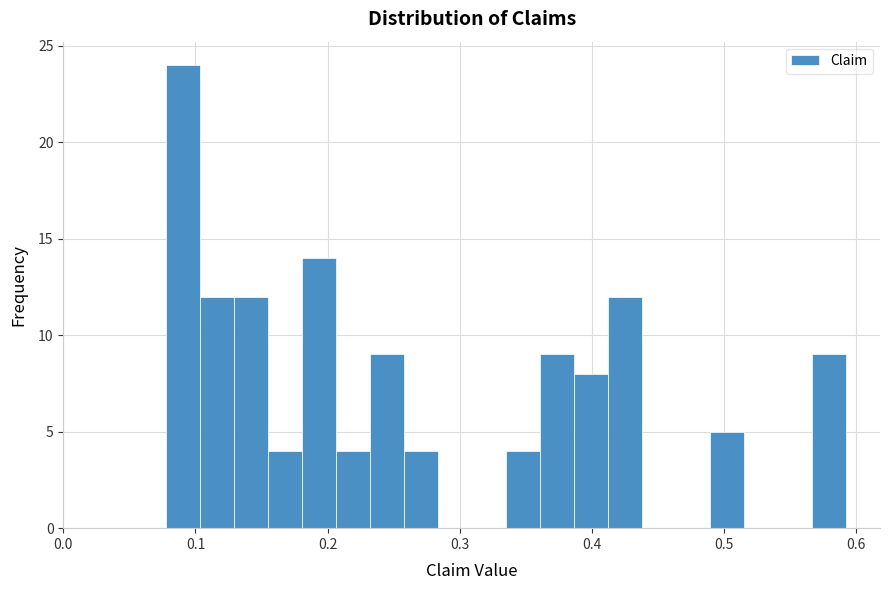

Read against the x-axis, roughly where is the centre of the tallest bar?

0.09